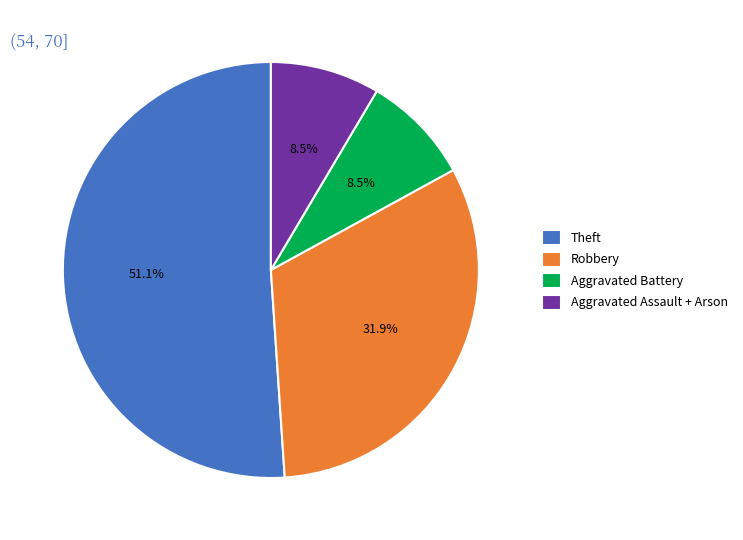

To the nearest percent, what portion does Theft represent?

51%